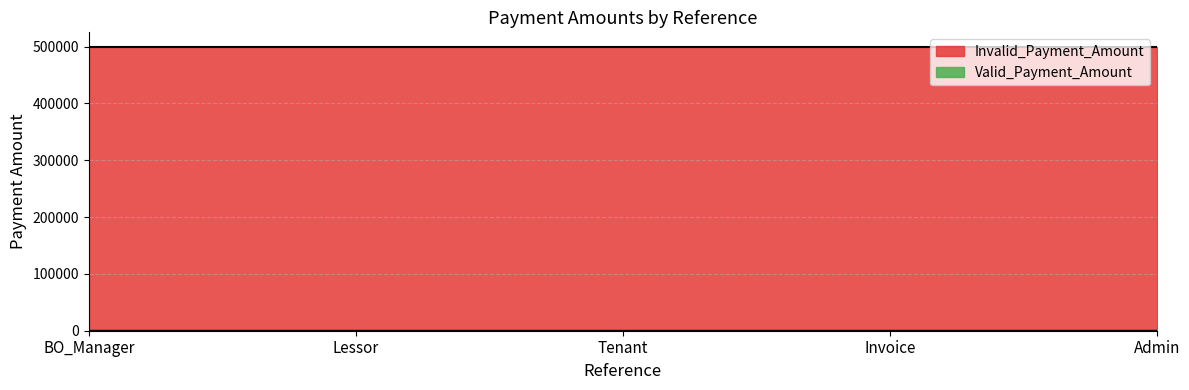

The Valid_Payment_Amount series shows 500 at Invoice. True or false?

True